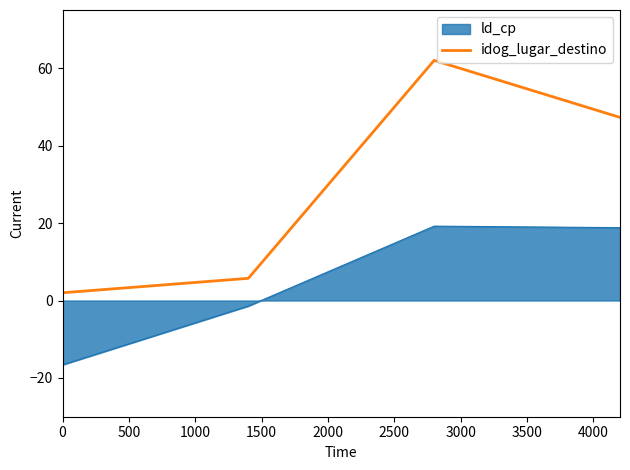

Does the chart display data point markers on the line(s)?

No